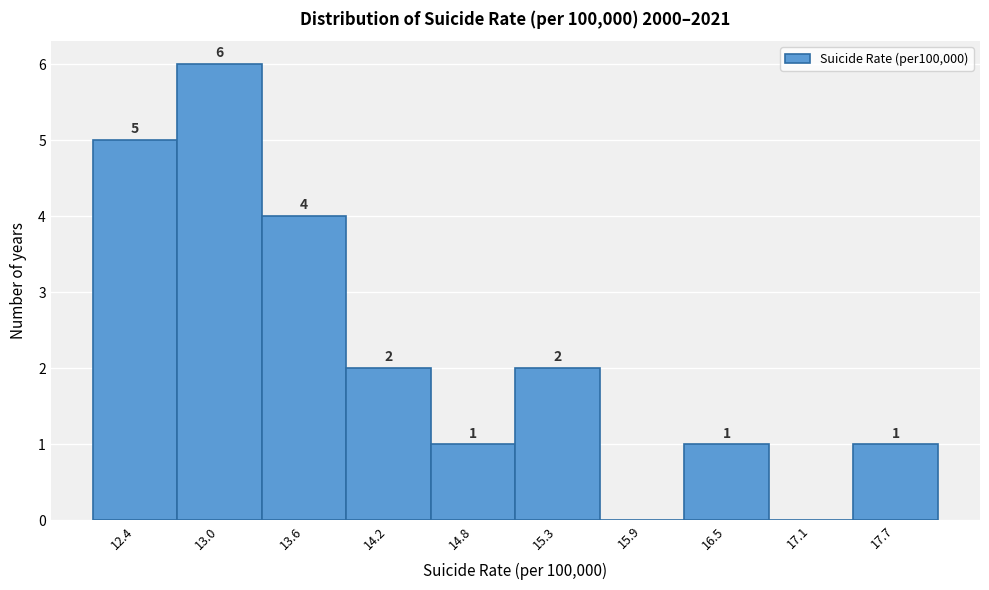

Which range on the x-axis has the tallest bar?

12.69 to 13.28